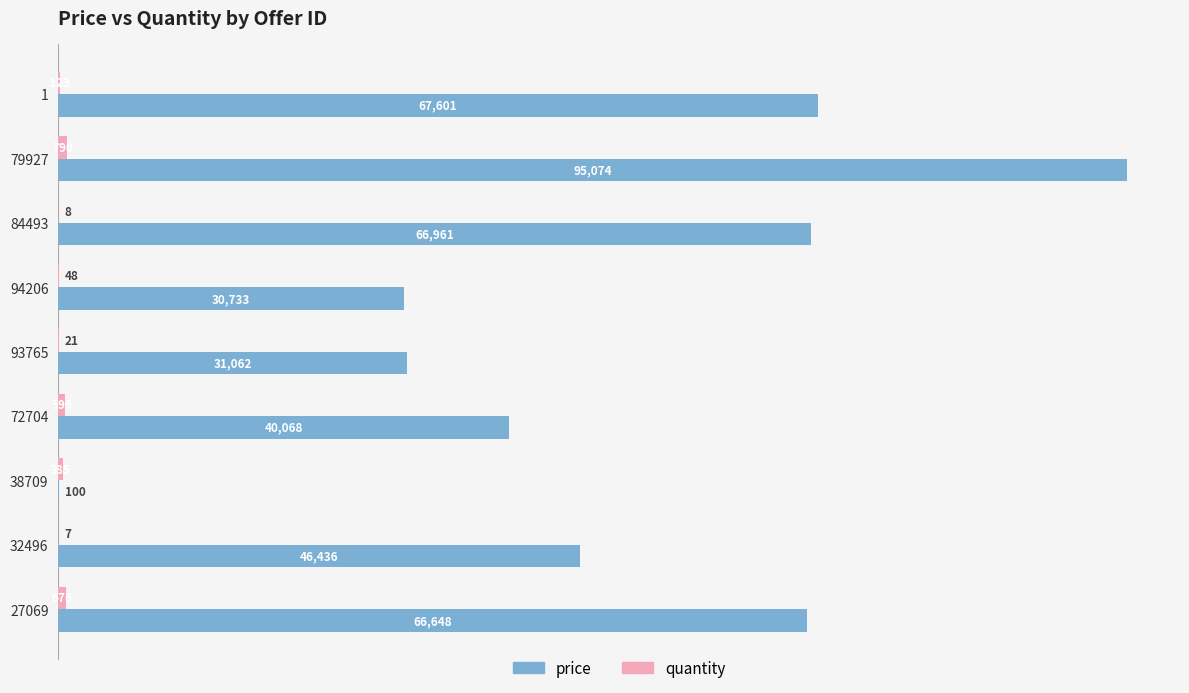

The price series shows 40068 at 72704. True or false?

True